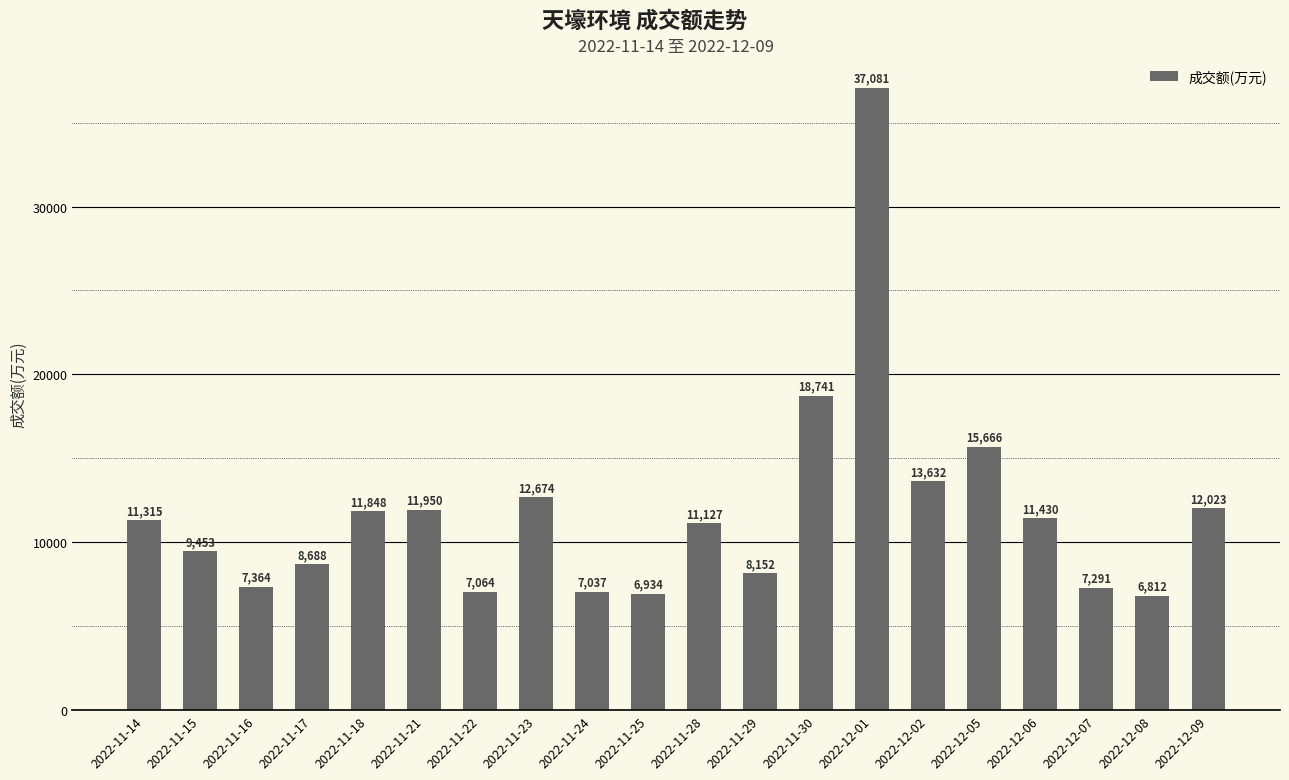

Which category has the lowest value across all series?

2022-12-08